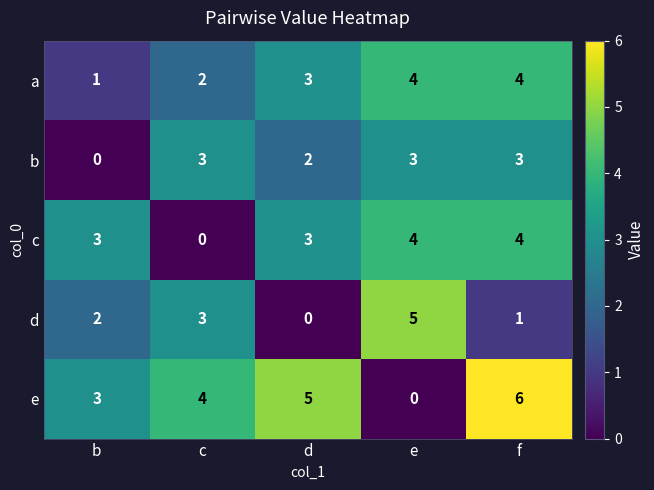

True or false: d has a value of 2 at b.

True